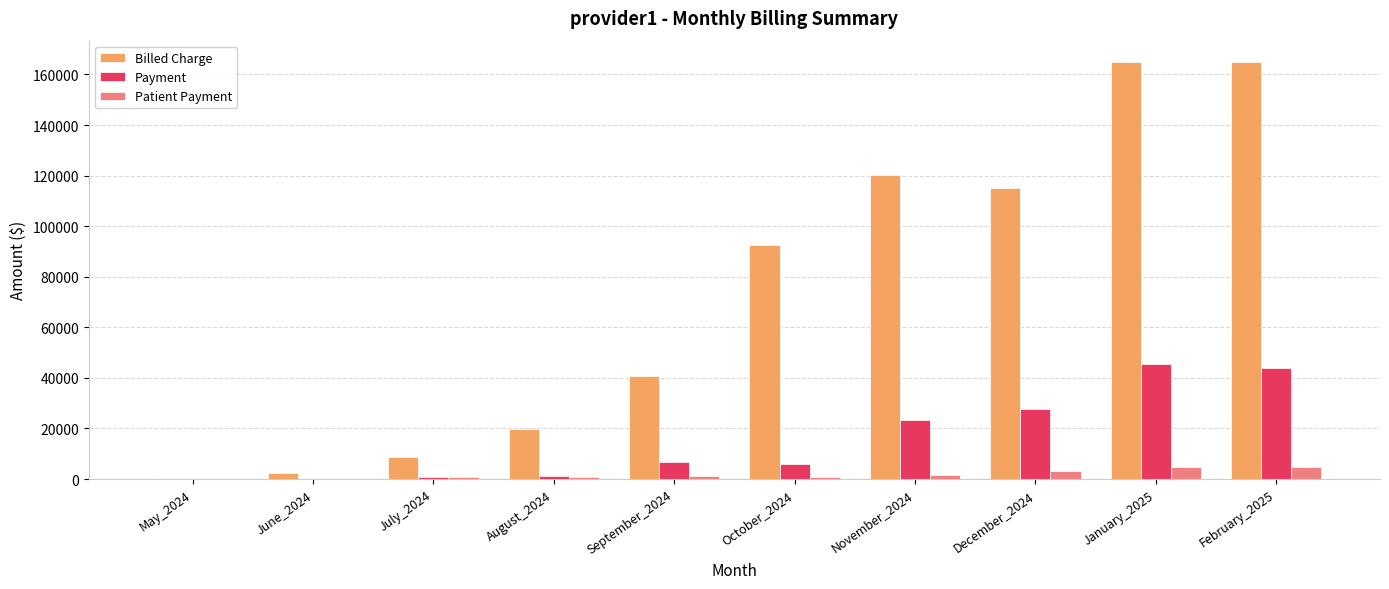

Which series has the largest total across all categories?

Billed Charge